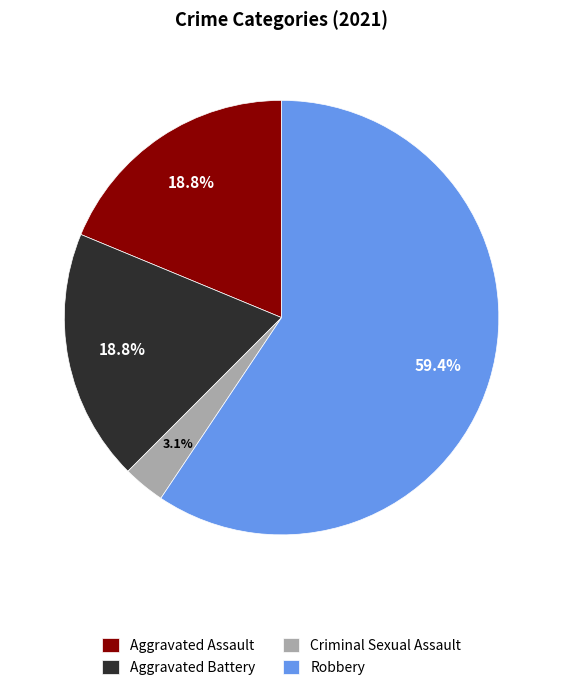

Is there a majority slice in this chart?

Yes